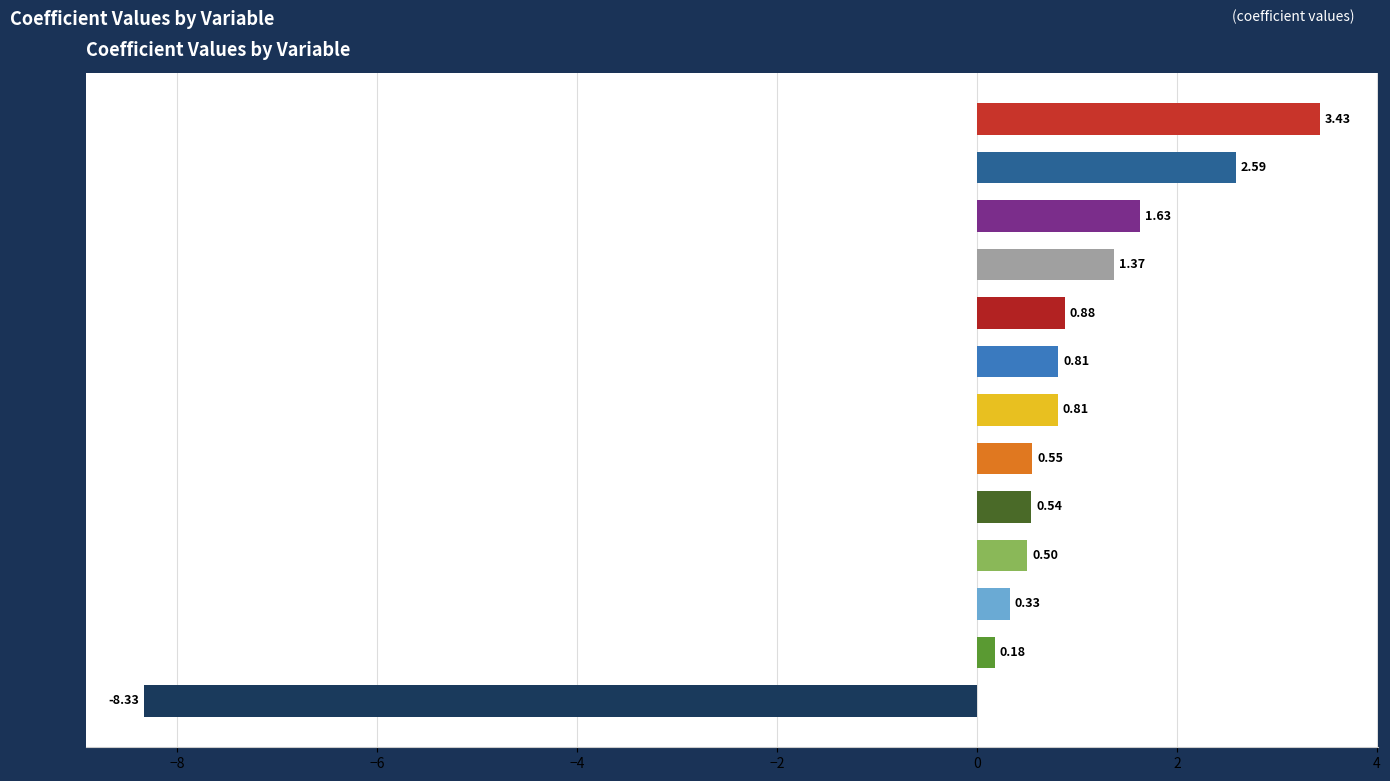

What is the difference between the maximum and minimum values?

11.8